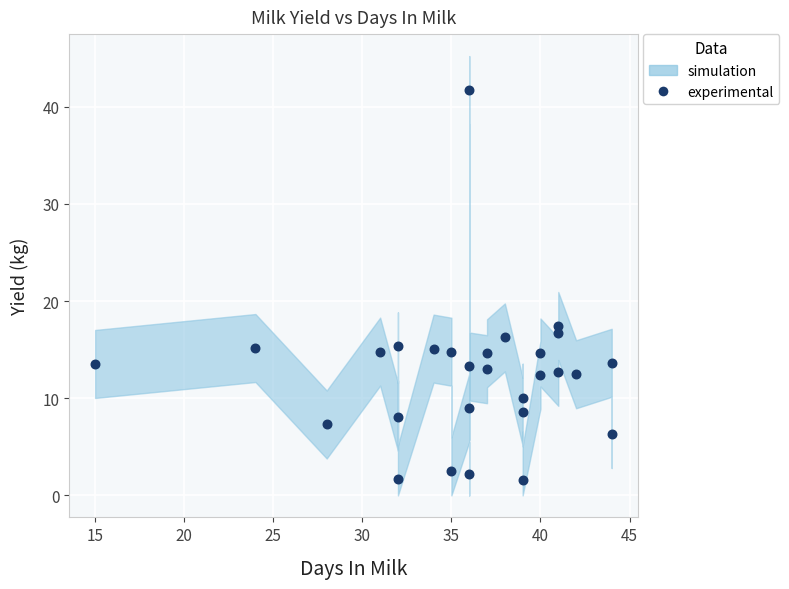

What Y value in the scatter plot is closest to 21?

17.4